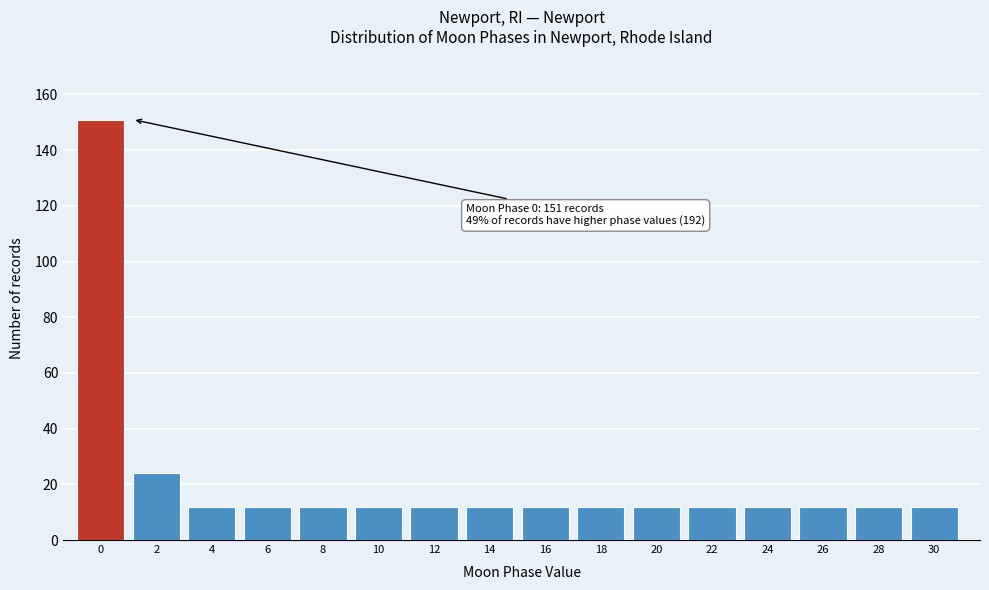

Reading left to right, list all the values displayed in this chart.

151	24	12	12	12	12	12	12	12	12	12	12	12	12	12	12